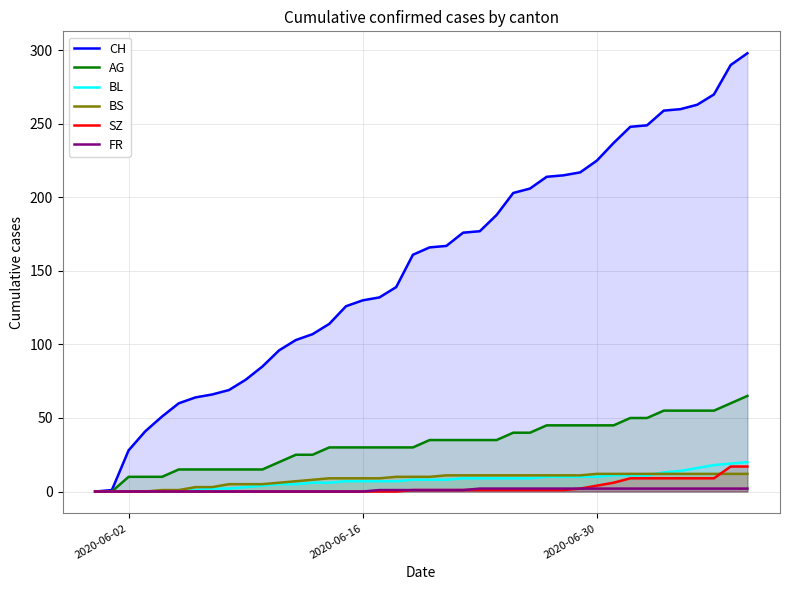

Which series has the largest total across all categories?

CH